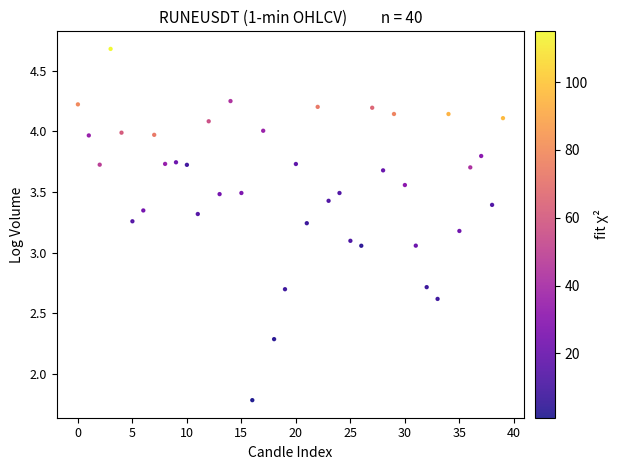

What is the range of Y values (max minus min)?

2.9